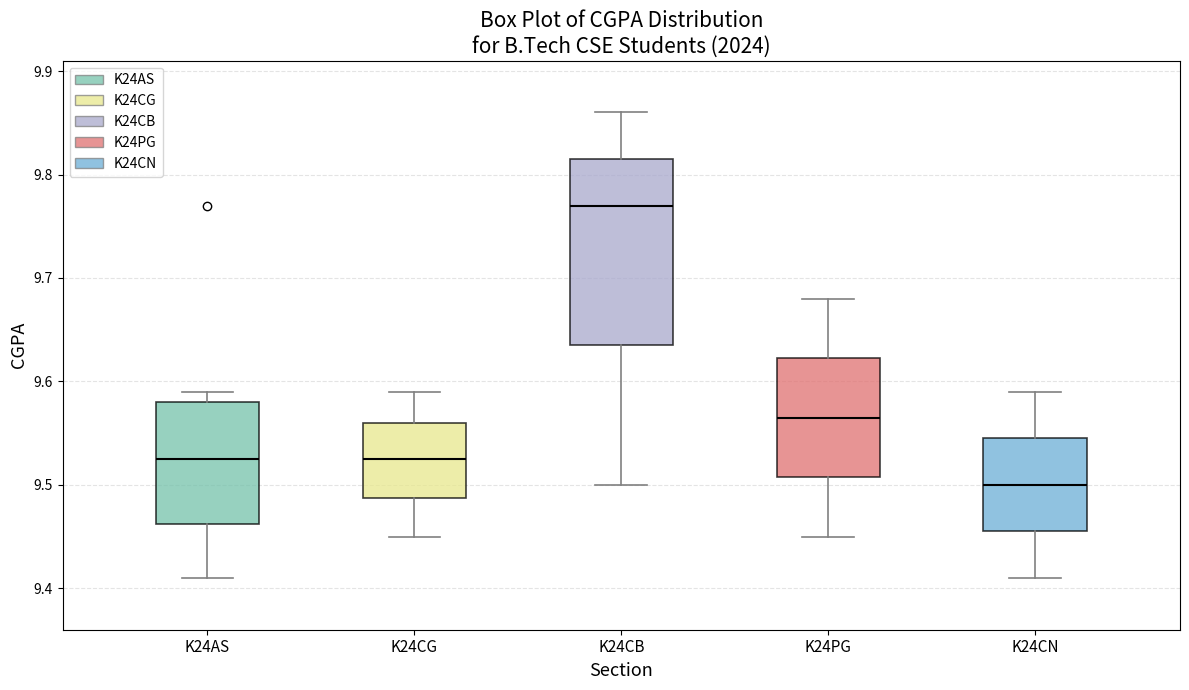

Which box has the highest median line?

K24CB